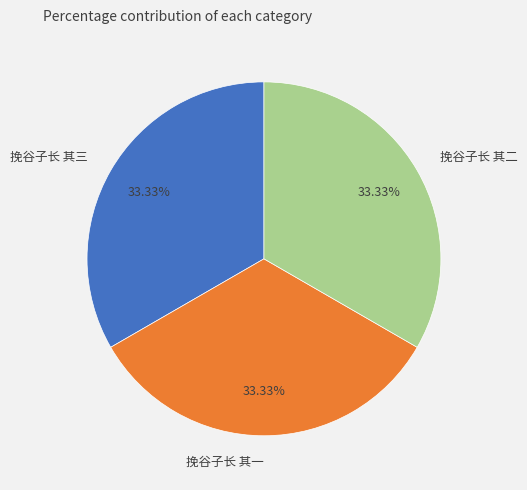

What percentage do 挽谷子长 其三 and 挽谷子长 其一 together represent?

66.7%